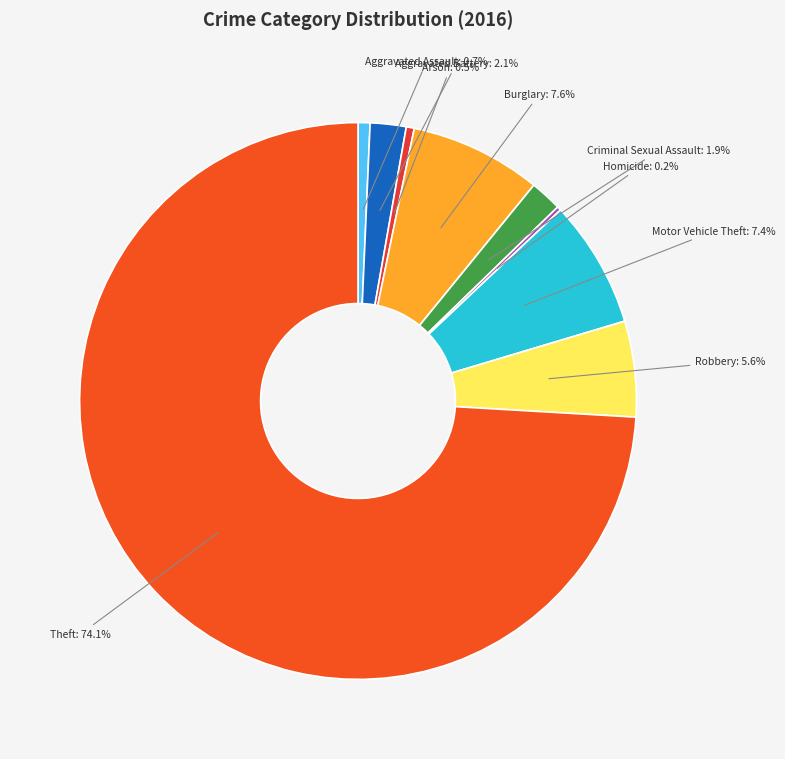

Combined, do Aggravated Battery and Theft account for over 50%?

Yes